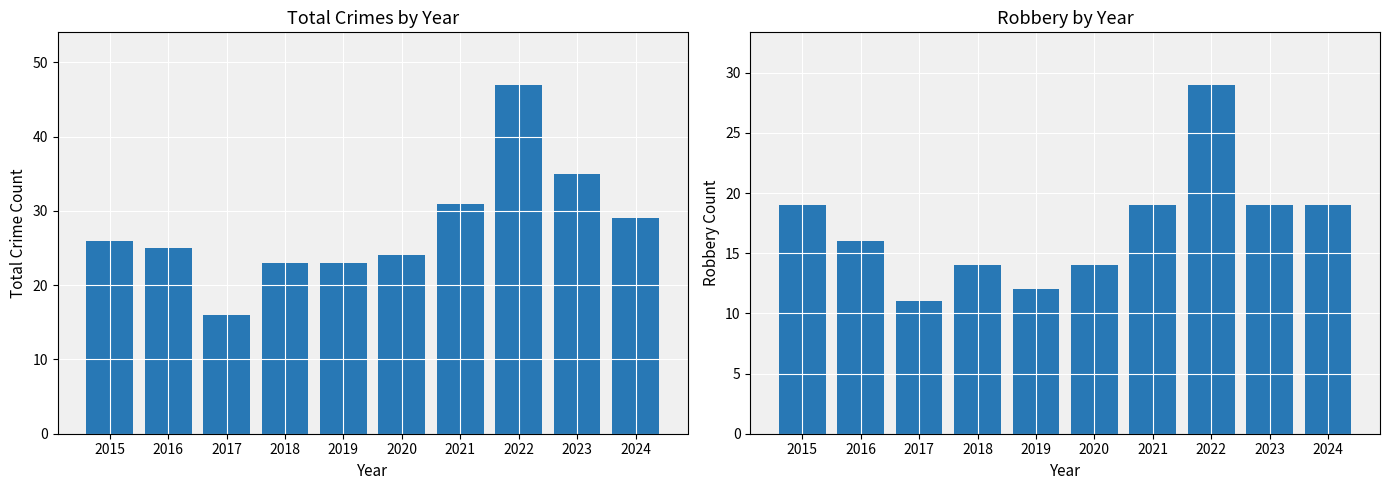

Reading left to right, what are all the values shown in this chart?

Total: 26	25	16	23	23	24	31	47	35	29
Robbery: 19	16	11	14	12	14	19	29	19	19